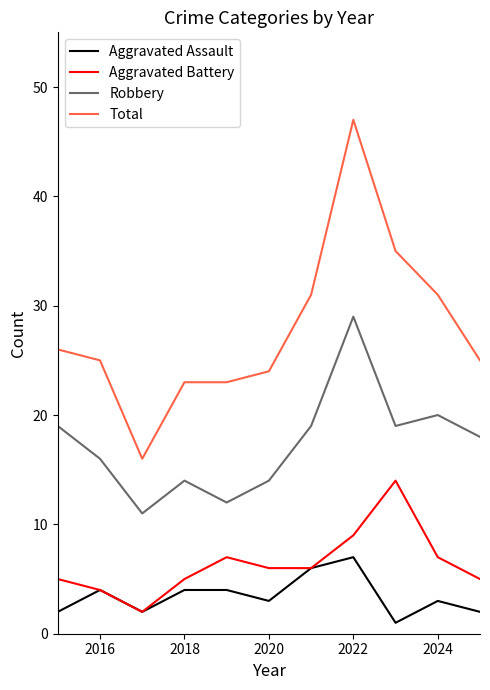

Does the chart have visible grid lines?

No